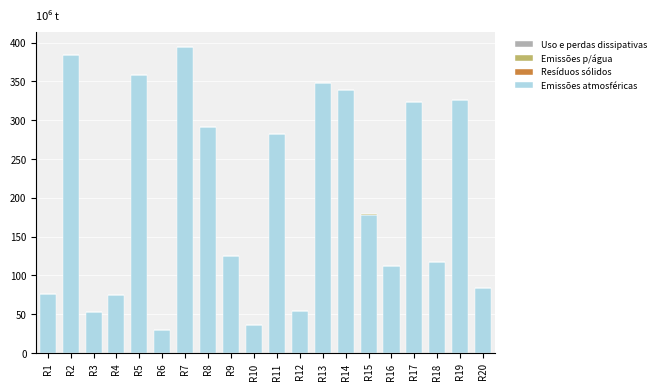

Does the chart contain stacked bars?

Yes